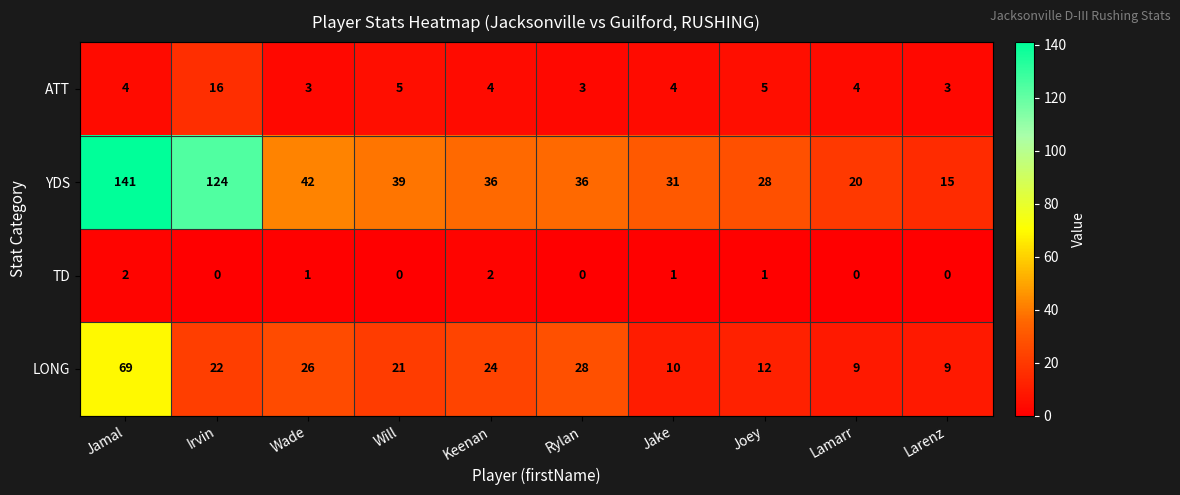

What is the sum of all YDS values?

512